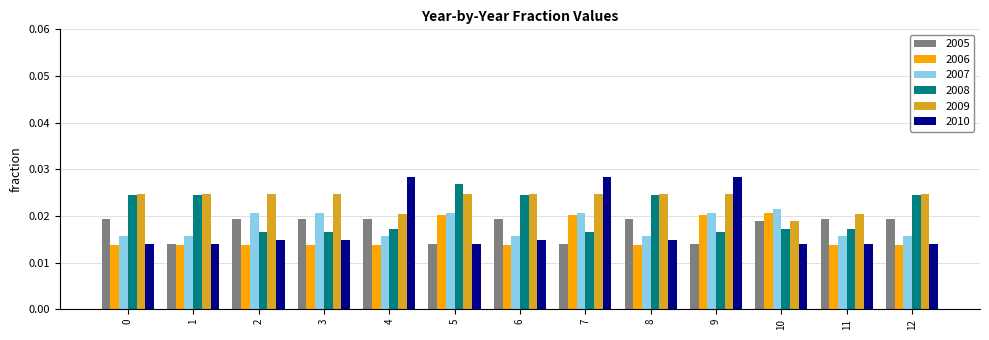

How many groups of bars are there?

13